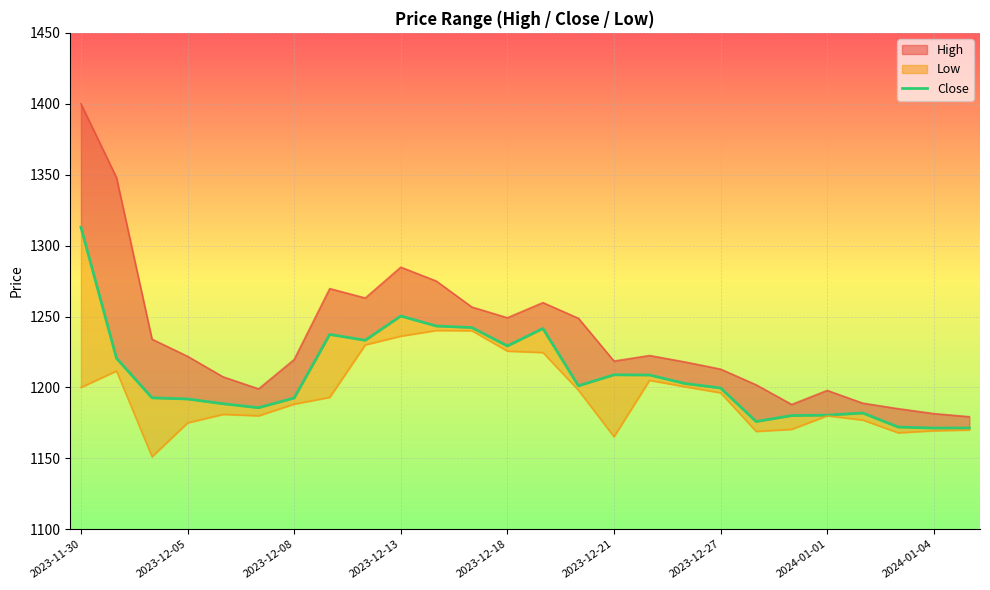

Between 10 and 2023-11-30, which is larger?

2023-11-30